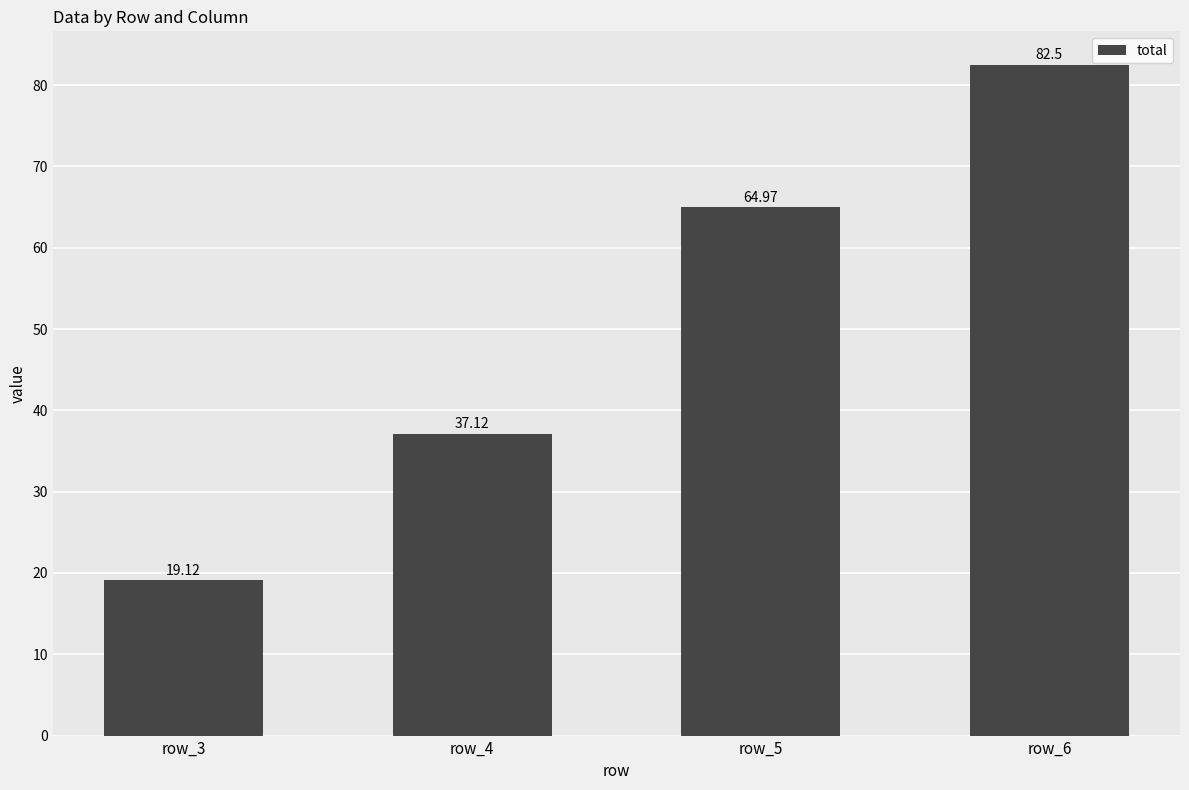

What is the difference between the maximum and minimum values?

63.4